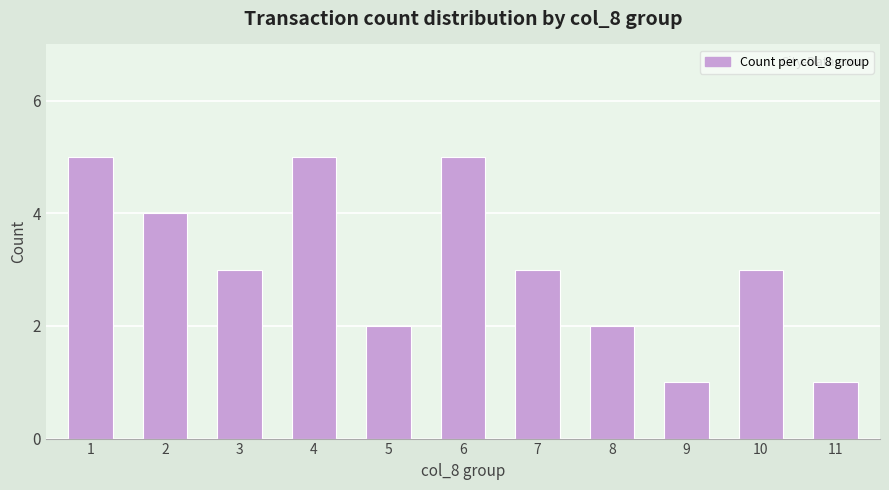

What is the maximum value shown in the chart?

5